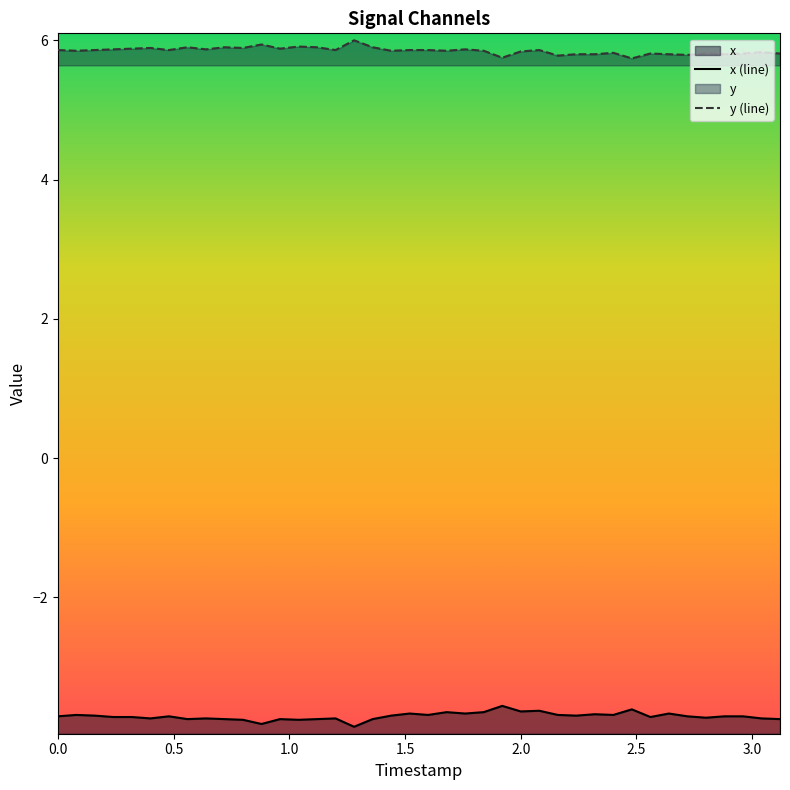

List the series in order of their peak value, lowest first.

x (line), y (line)